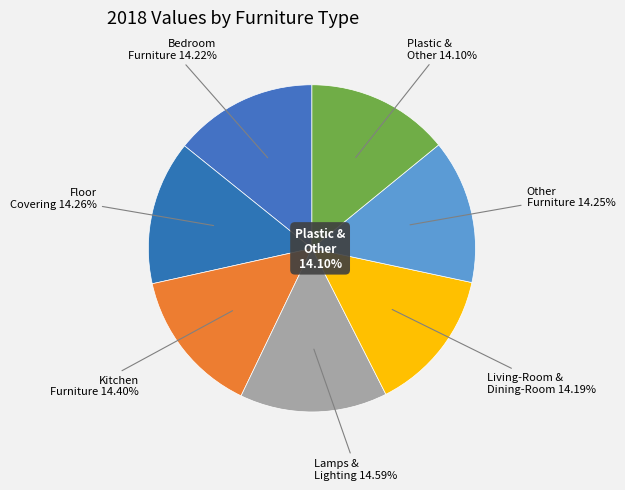

Rank the categories by value from highest to lowest.

Lamps & Lighting, Kitchen Furniture, Floor Covering, Other Furniture, Bedroom Furniture, Living-Room & Dining-Room Furniture, Plastic & Other Furniture